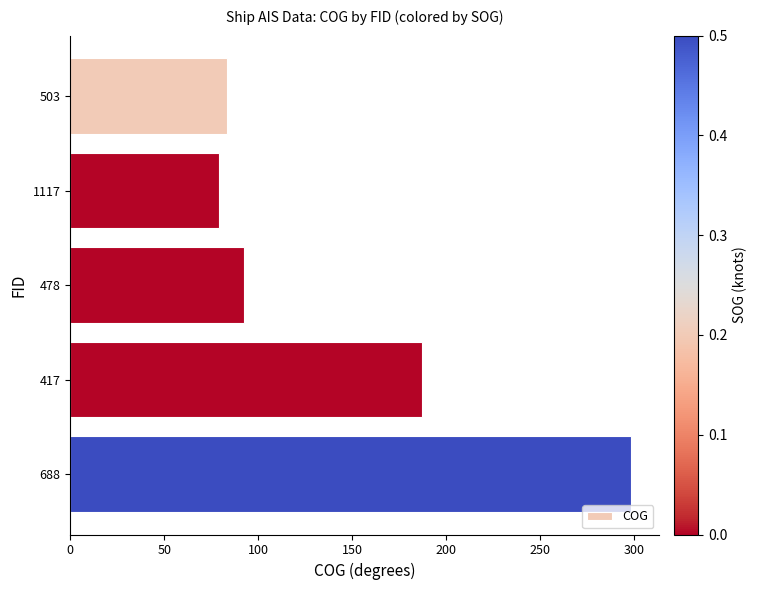

Which label corresponds to the largest value in the chart?

688